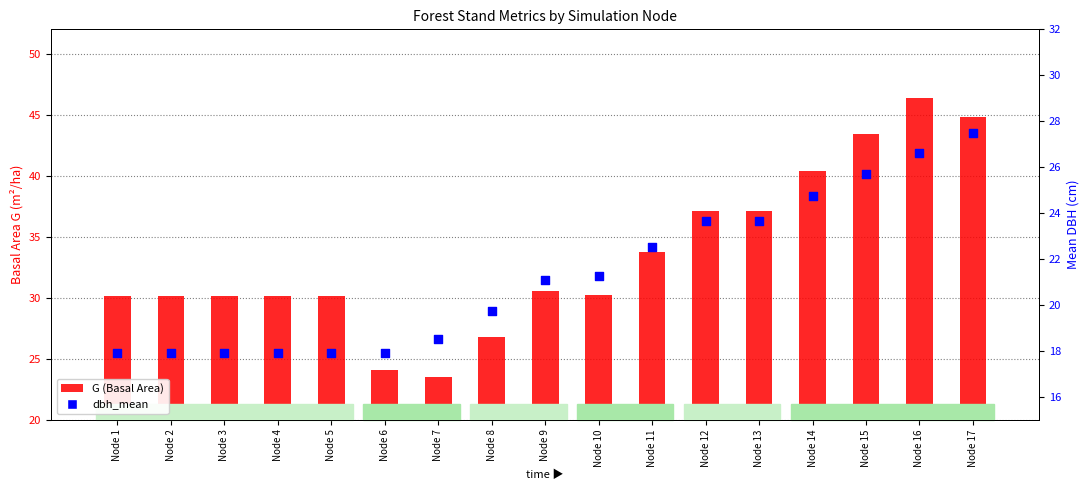

What is the total value across all series at Node 1?

48.0